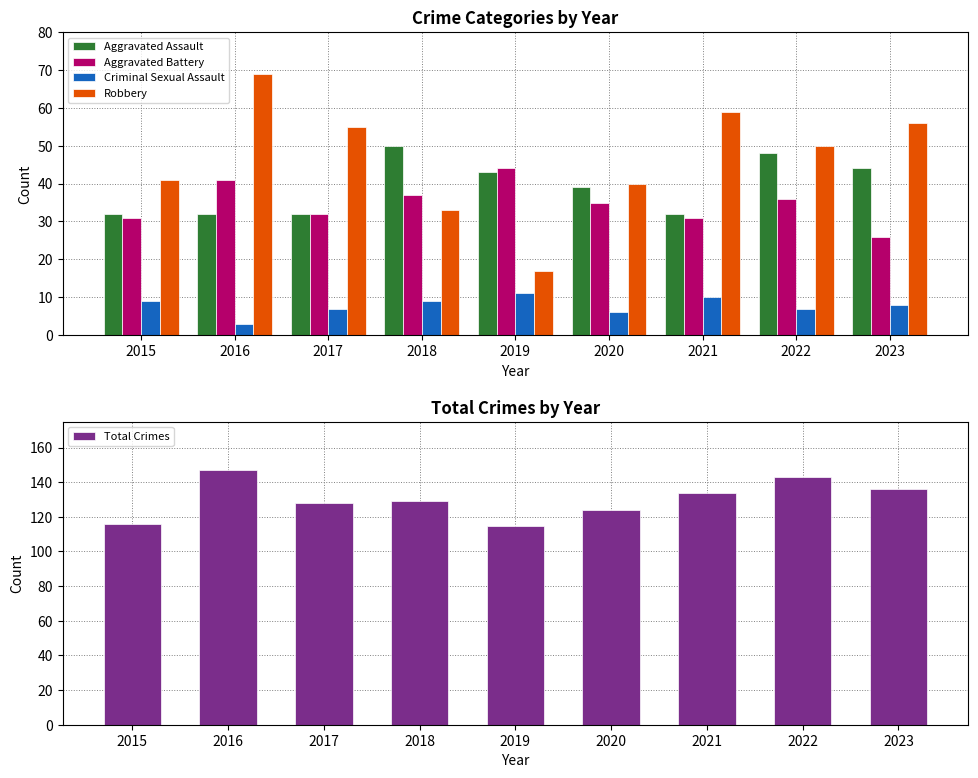

What is the difference between the second highest and minimum values in the Total Crimes series?

28